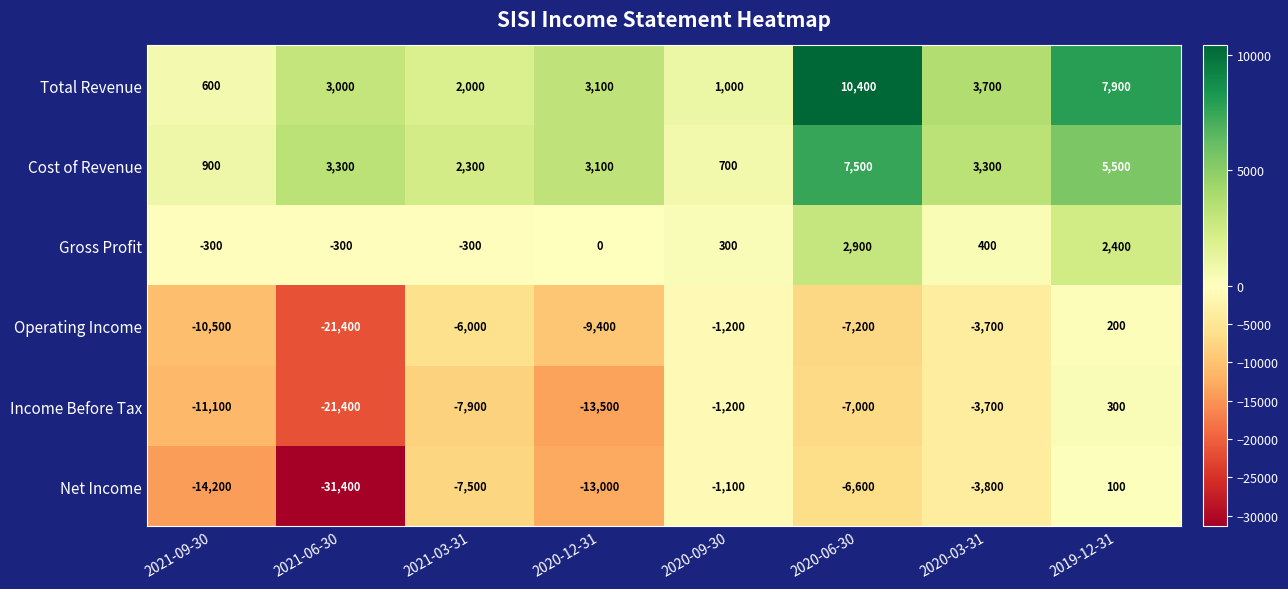

At which category is the sum across all series the highest?

2019-12-31